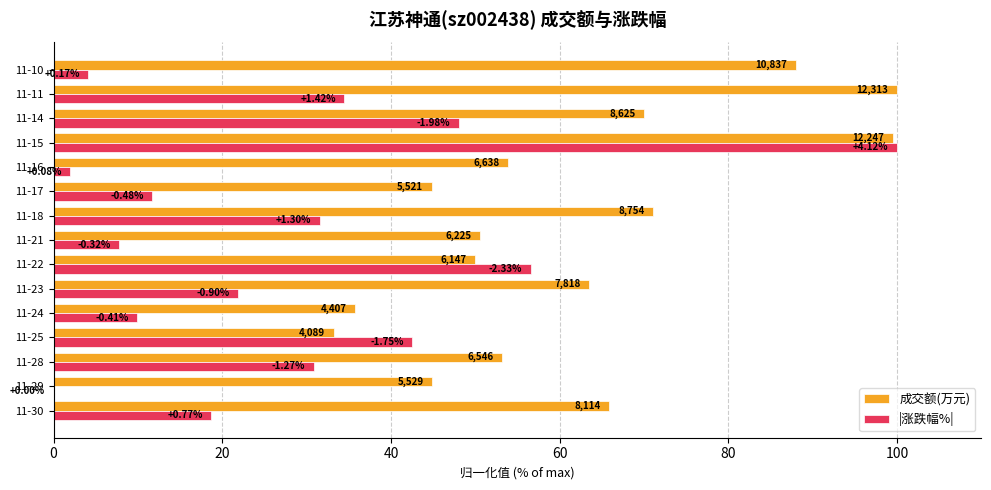

What are all the series names shown in the legend?

成交额(万元), |涨跌幅%|